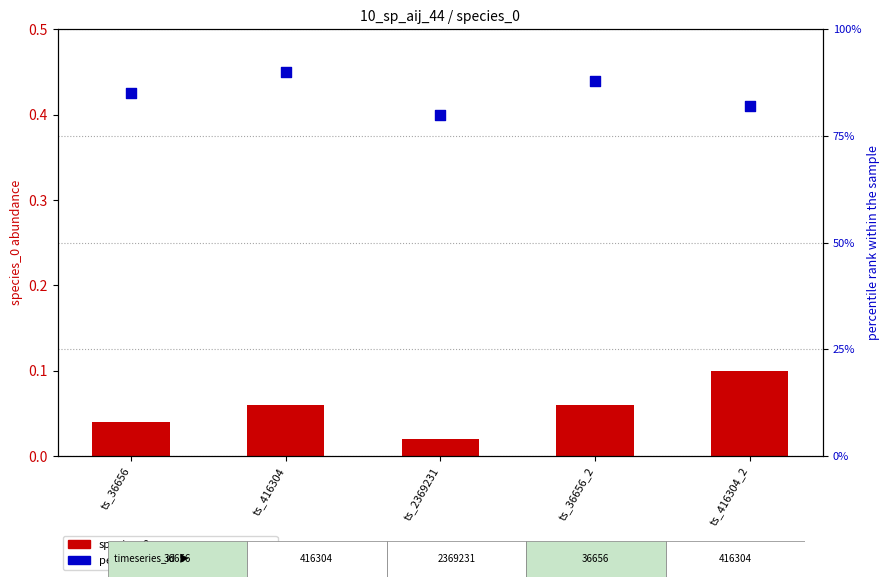

At how many categories does at least one series exceed 47?

5